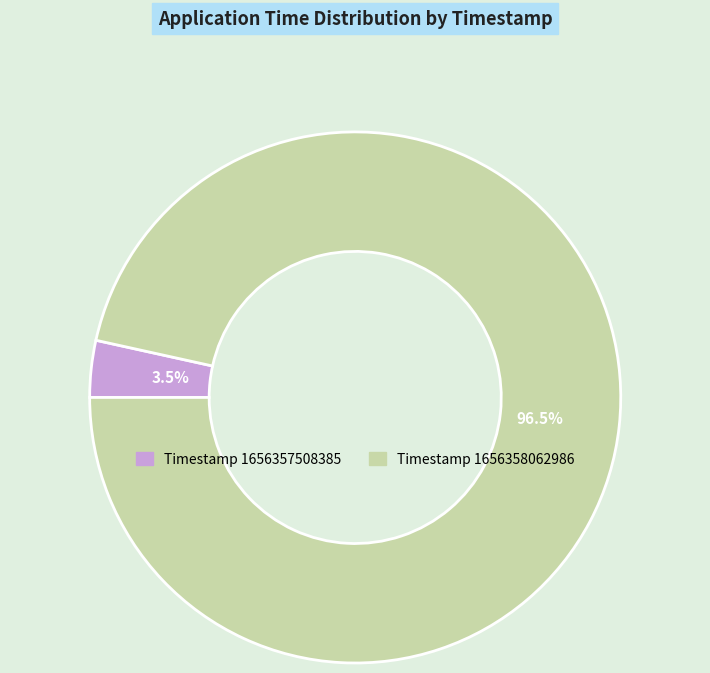

Count the number of slices in the pie.

2